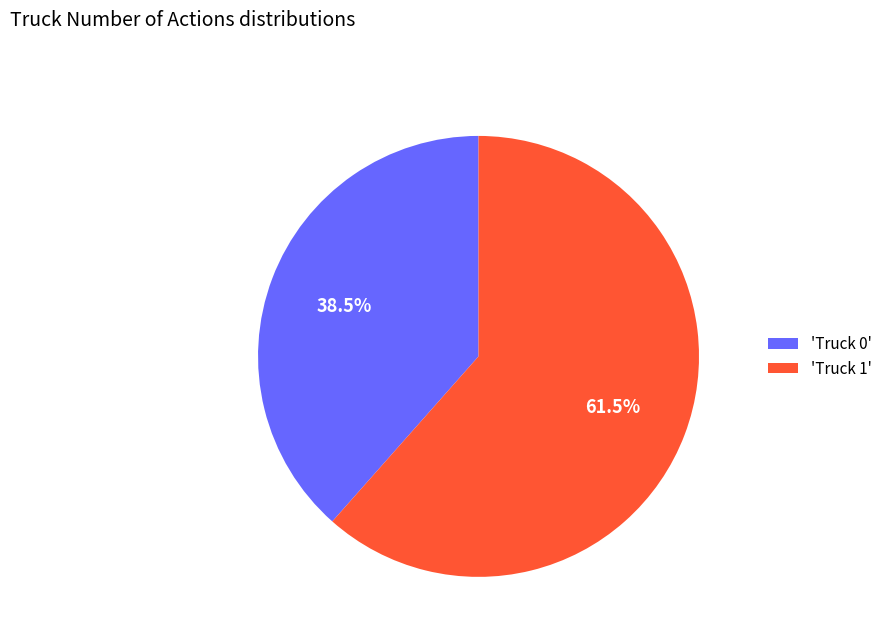

What is the largest slice in the pie chart?

'Truck 1'